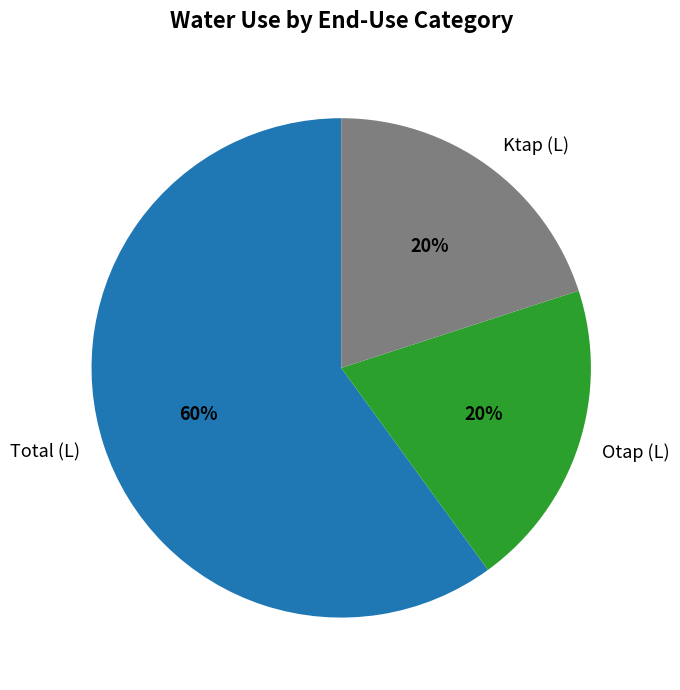

To the nearest percent, what is the average slice percentage?

33%